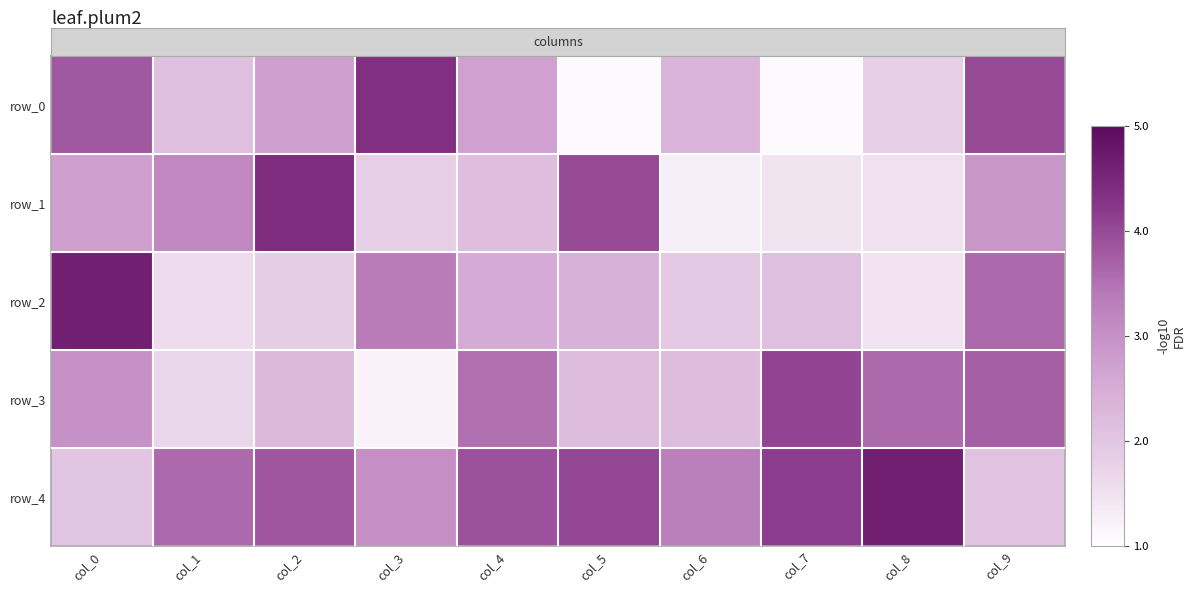

What is the average value of the row_1 series?

2.5